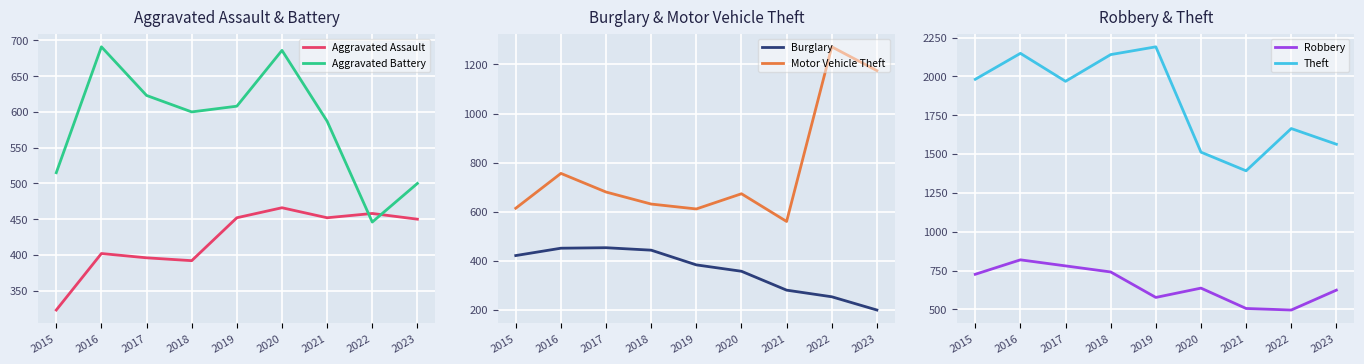

Reading left to right, list all the values displayed in this chart.

Aggravated Assault: 2015=323	2016=402	2017=396	2018=392	2019=452	2020=466	2021=452	2022=458	2023=450
Aggravated Battery: 2015=515	2016=691	2017=623	2018=600	2019=608	2020=686	2021=587	2022=446	2023=500
Burglary: 2015=421	2016=451	2017=453	2018=443	2019=383	2020=357	2021=280	2022=253	2023=199
Motor Vehicle Theft: 2015=614	2016=756	2017=680	2018=631	2019=611	2020=673	2021=560	2022=1272	2023=1175
Robbery: 2015=726	2016=819	2017=780	2018=741	2019=577	2020=637	2021=506	2022=496	2023=624
Theft: 2015=1981	2016=2148	2017=1968	2018=2140	2019=2190	2020=1512	2021=1392	2022=1664	2023=1563